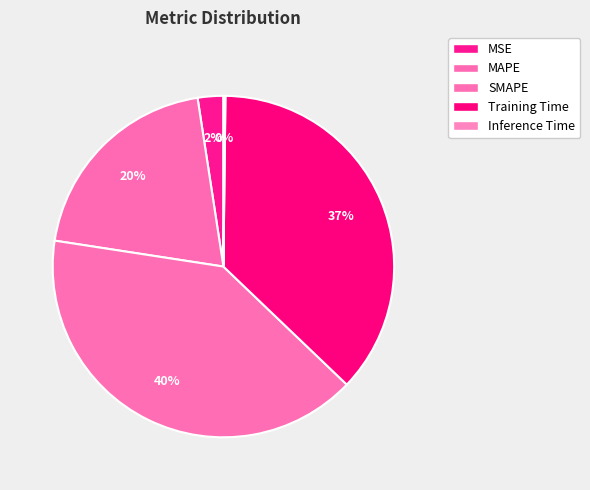

Rank the categories by value from highest to lowest.

SMAPE, Training Time, MAPE, MSE, Inference Time